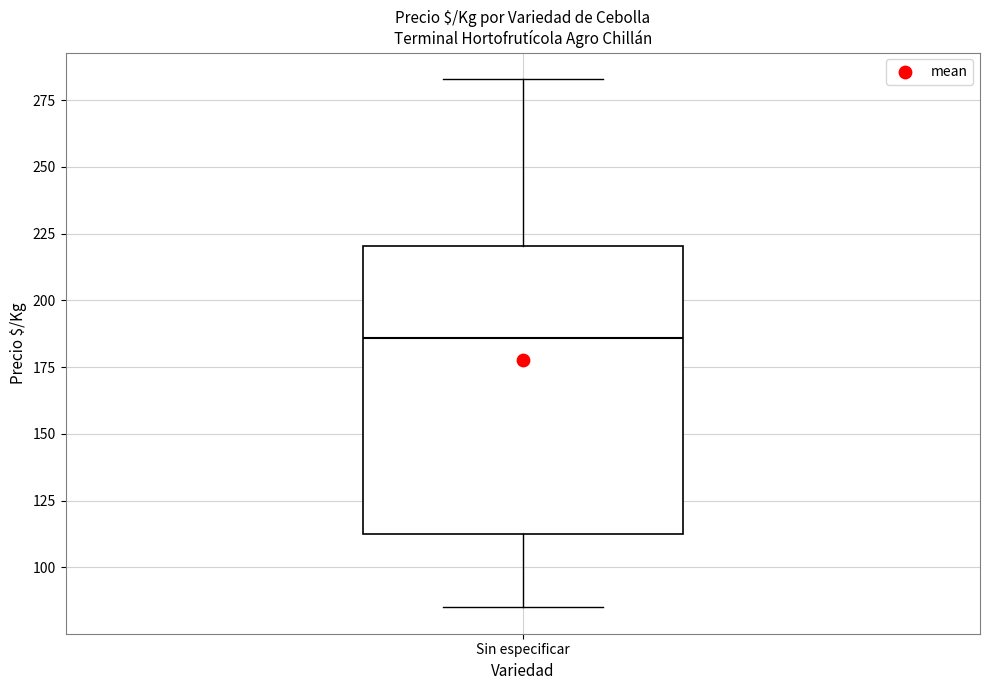

Transcribe this box plot: give where the median line is, the range the box spans, and where the two whiskers end, as read against the y-axis. The values are not printed on the chart, so give them approximately, as read against the axis.

median 185, box 115 to 220, whiskers 85 to 285